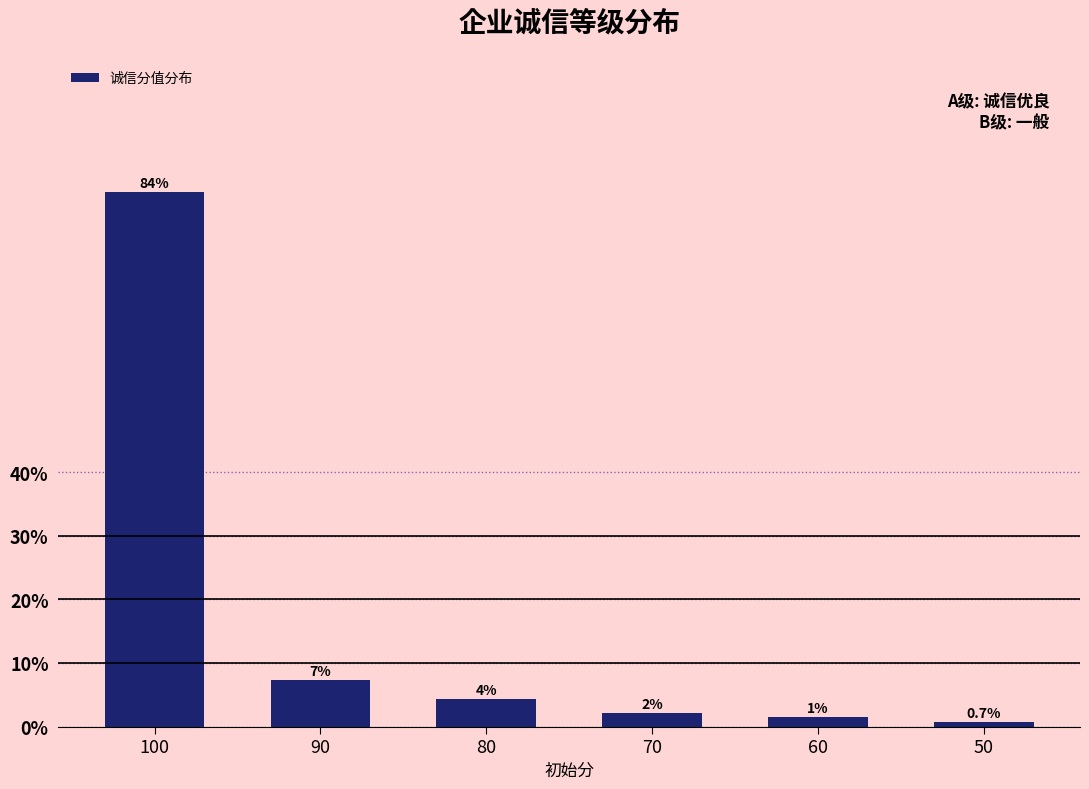

What is the change in value from 100 to 60?

-82.5